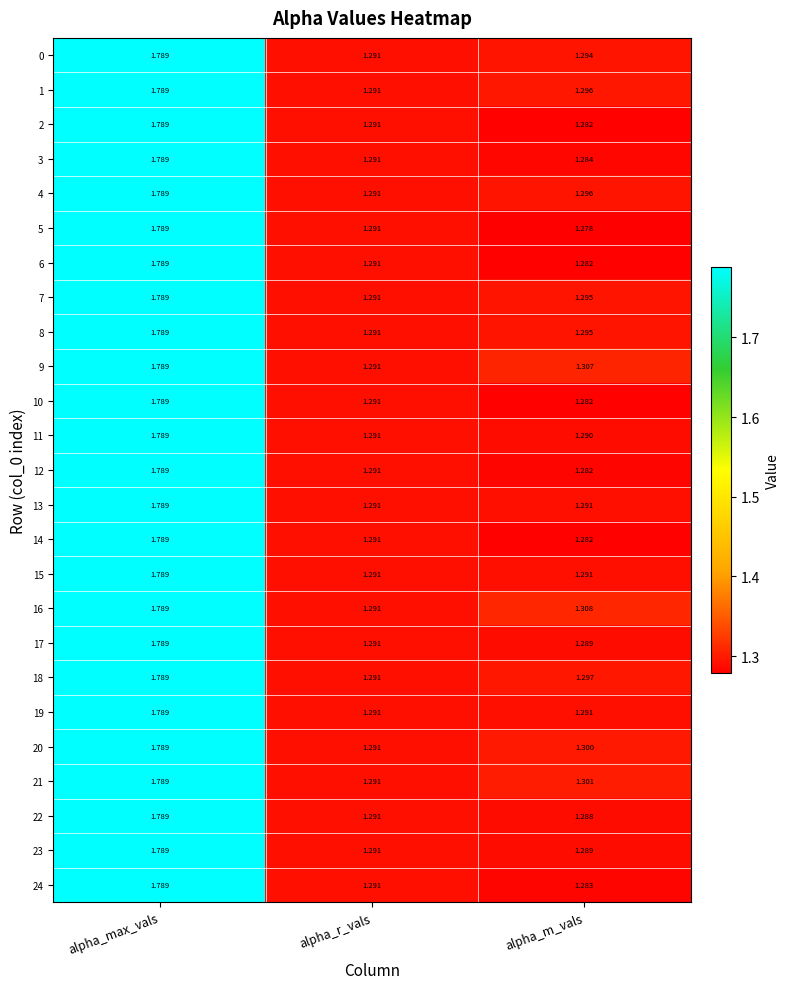

At which category does the chart reach its minimum across all series?

alpha_m_vals